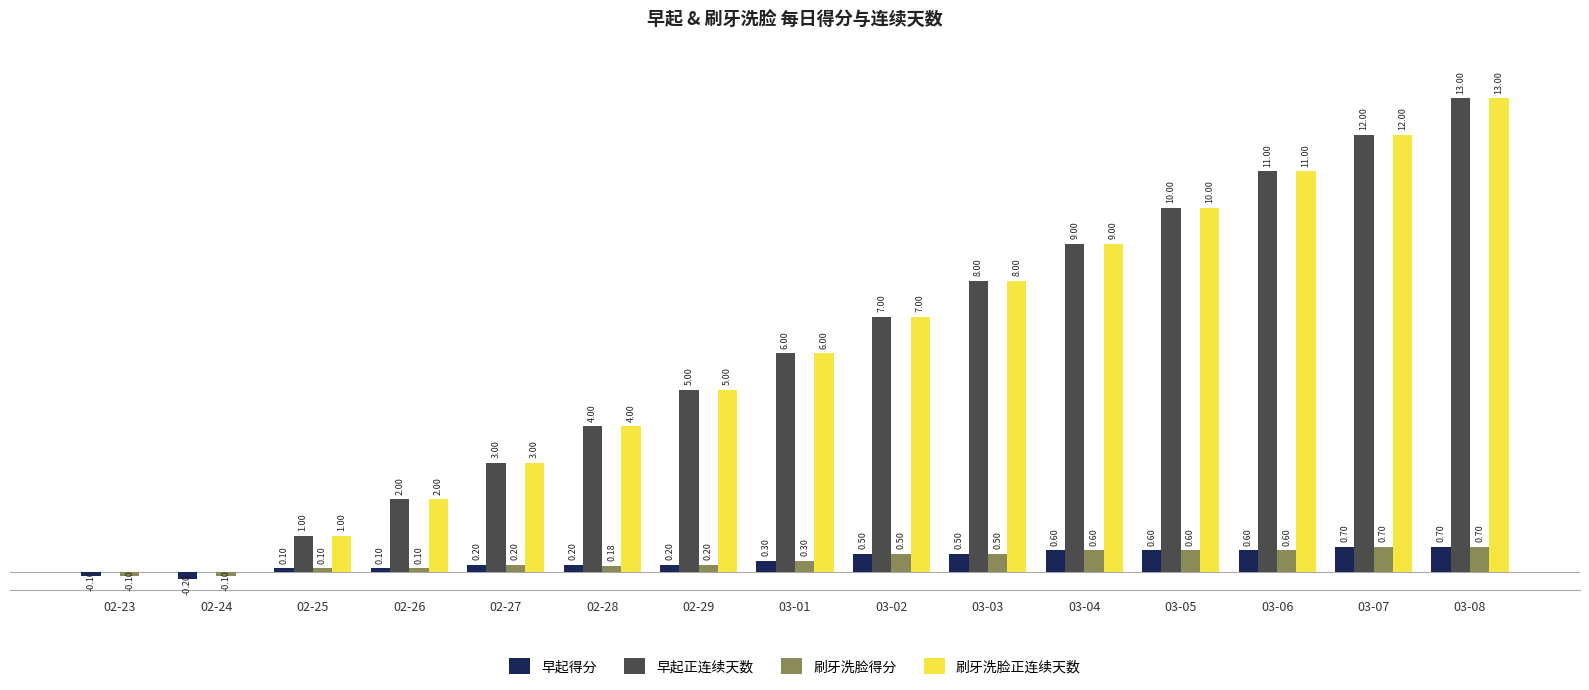

Is the value of 刷牙洗脸正连续天数 at 03-07 greater than the value of 刷牙洗脸得分 at 03-01?

Yes